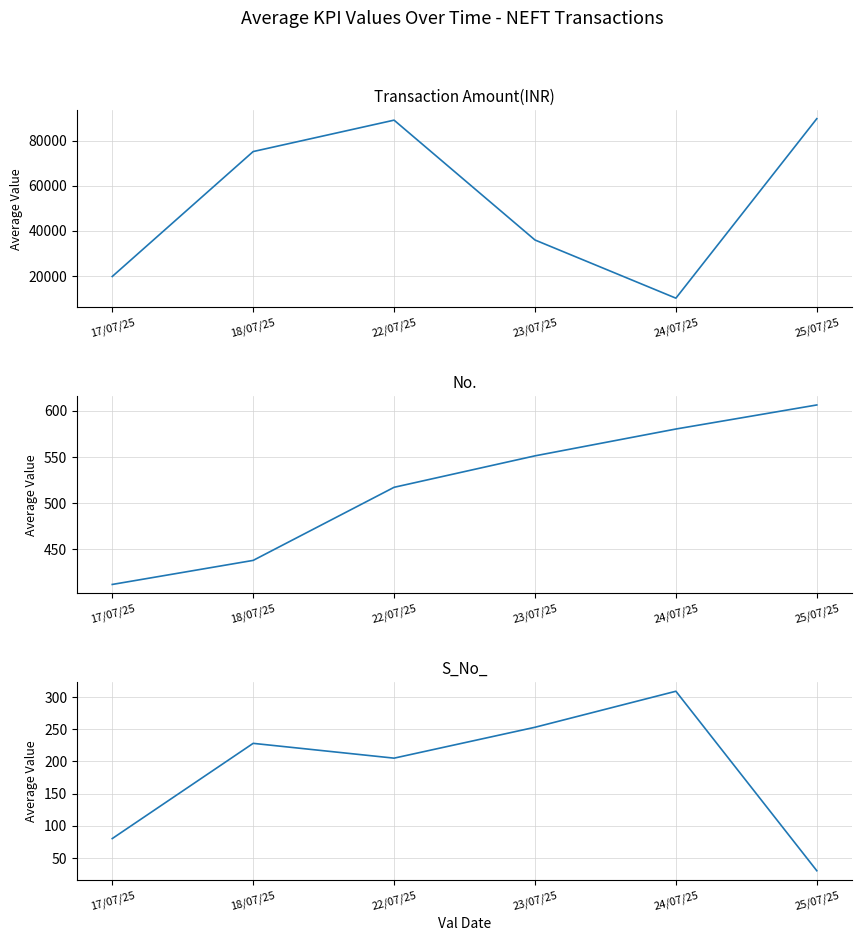

How many interior local valleys does the Transaction Amount(INR) series have?

1